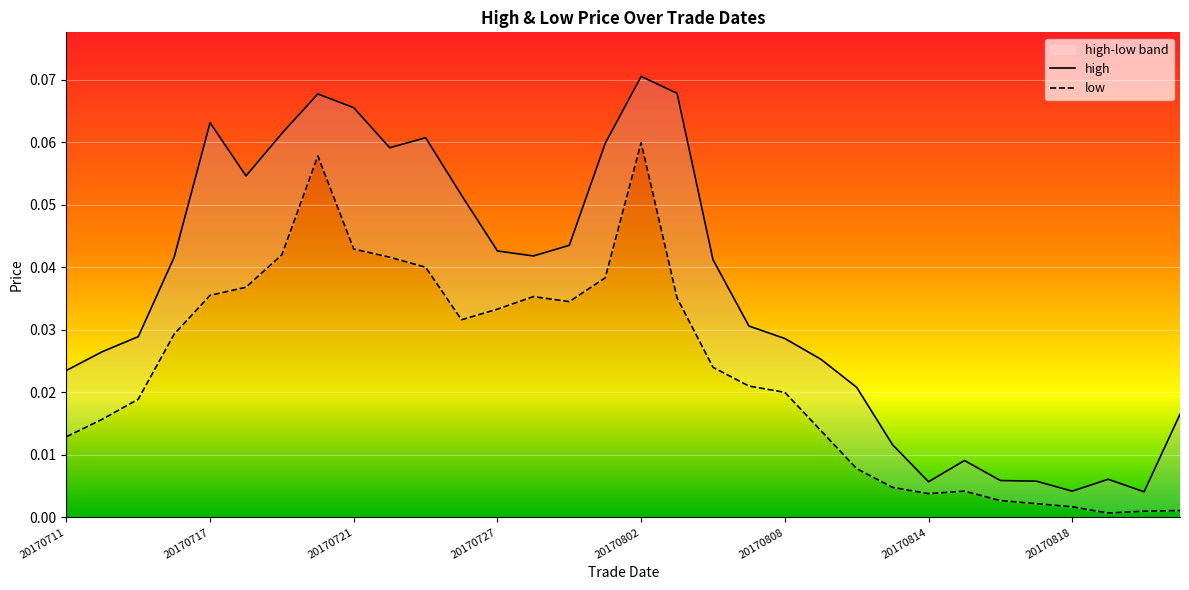

Is the value of high at 20170728 greater than the value of low at 20170731?

Yes